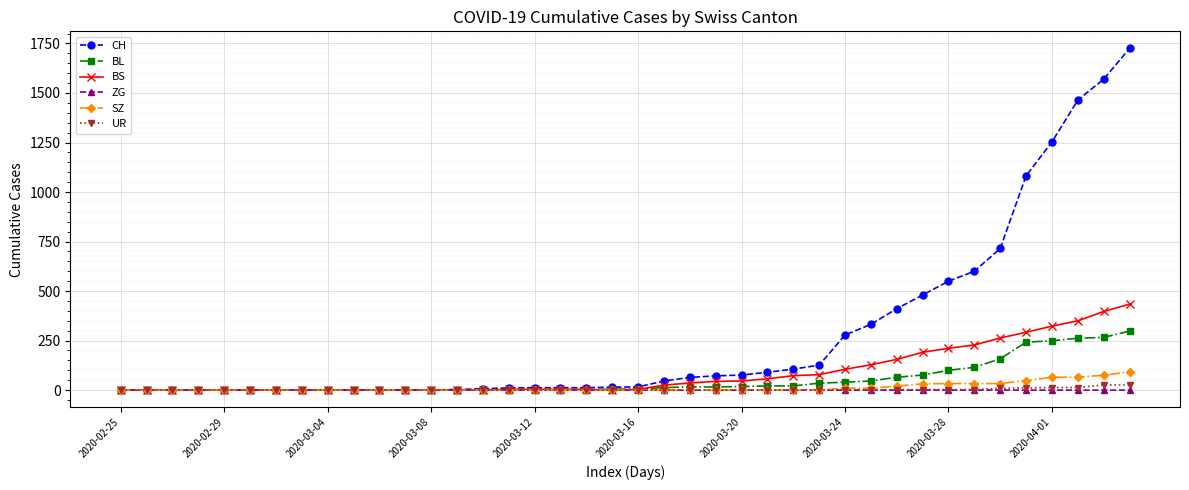

At how many categories does at least one series exceed 1377?

3